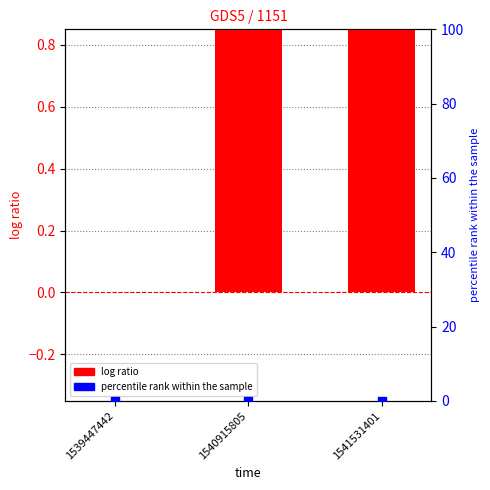

Is the value of log ratio at 1539447442 greater than the value of percentile rank within the sample at 1539447442?

No